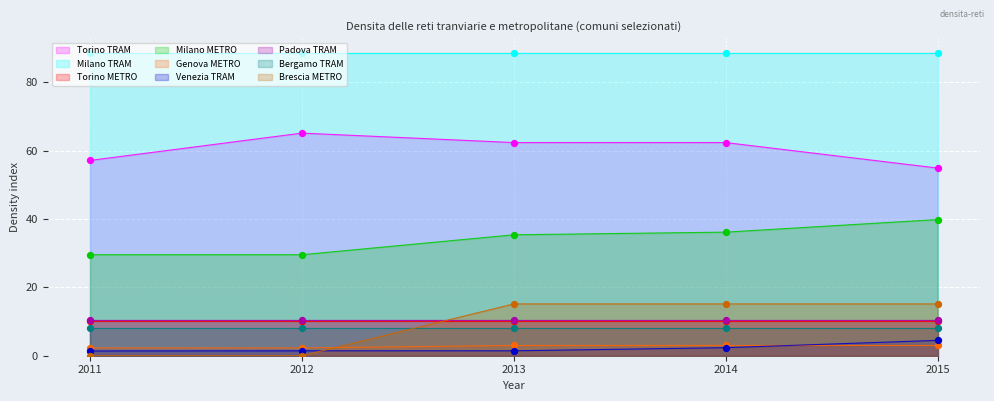

At which category is the sum across all series the highest?

2014